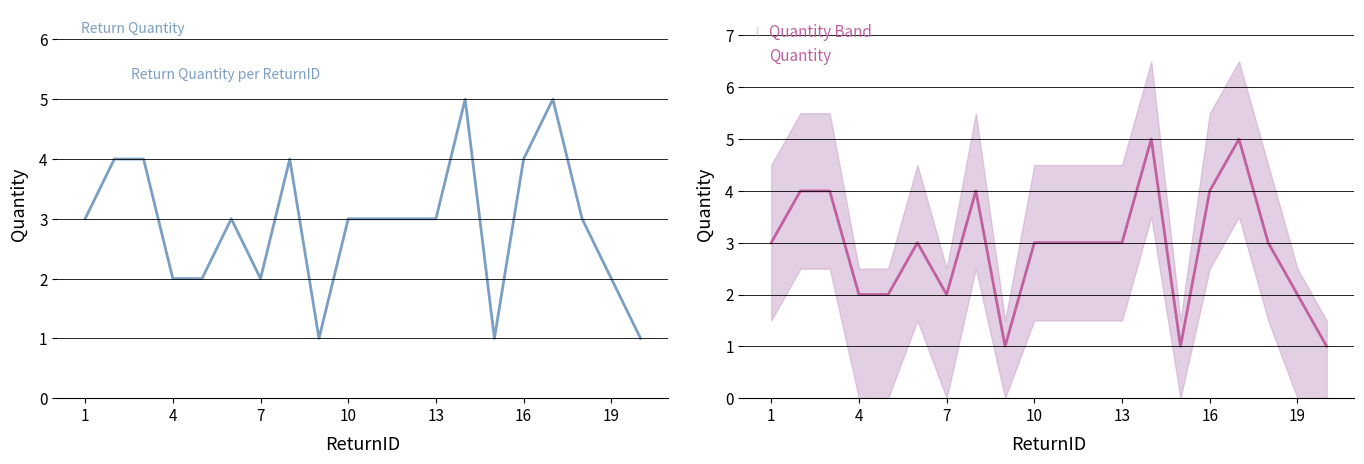

Which series has the largest range (max minus min)?

Return Quantity